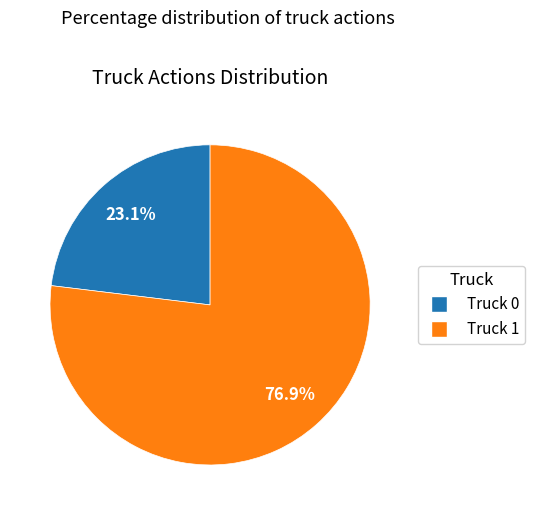

The Truck 0 slice represents 23% of the pie. True or false?

True